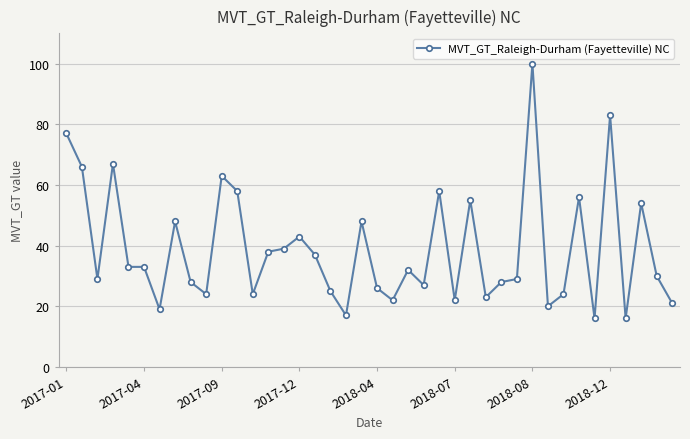

What is the sum of all values?

1558